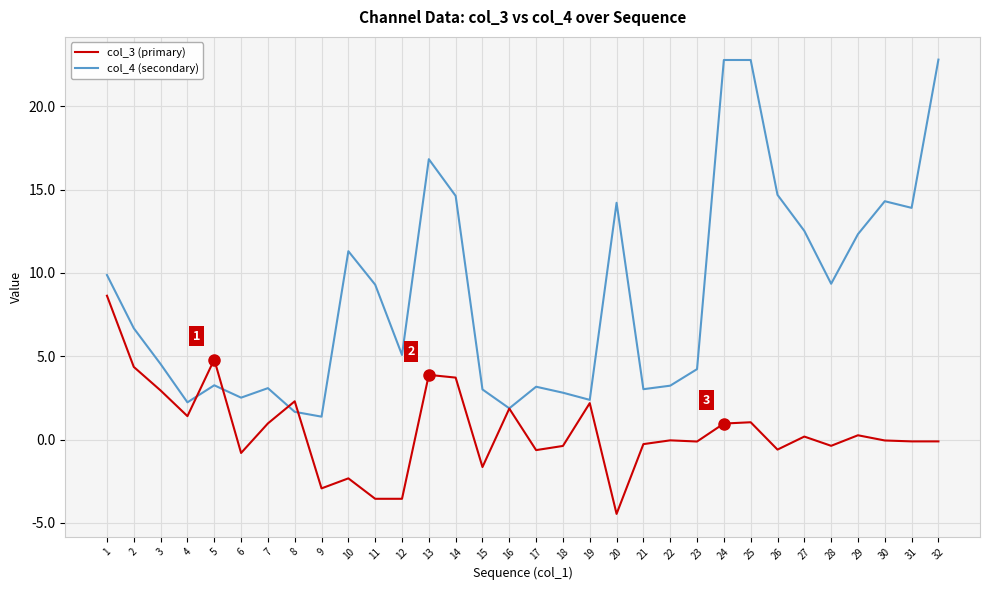

Rank the series by their average value, from lowest to highest.

col_3 (primary), col_4 (secondary)